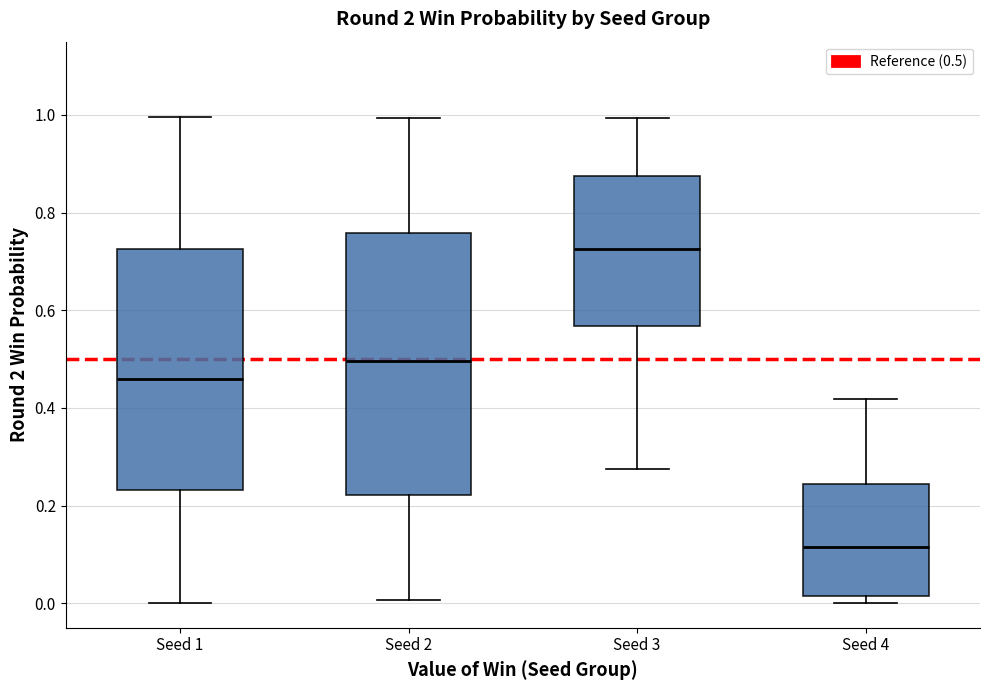

Which box's median line is the lowest?

Seed 4